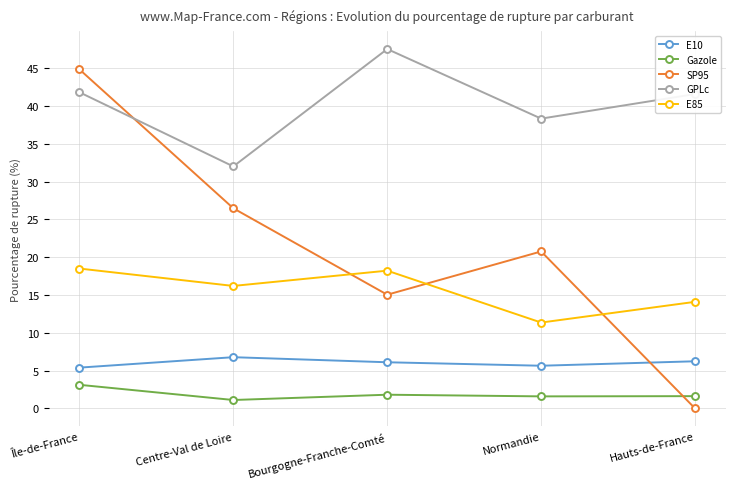

True or false: GPLc has a value of 22.5 at Bourgogne-Franche-Comté.

False